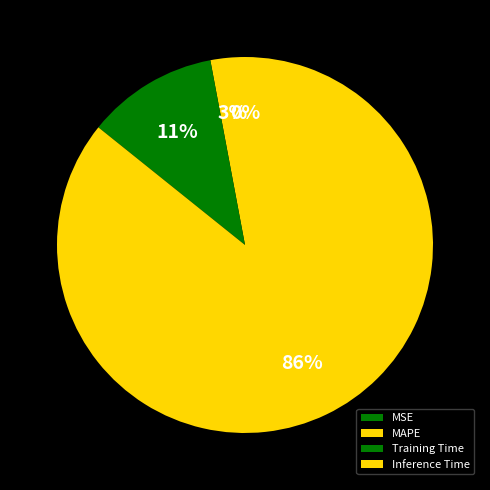

To the nearest percent, what is the difference between the largest and smallest slice percentages?

86%